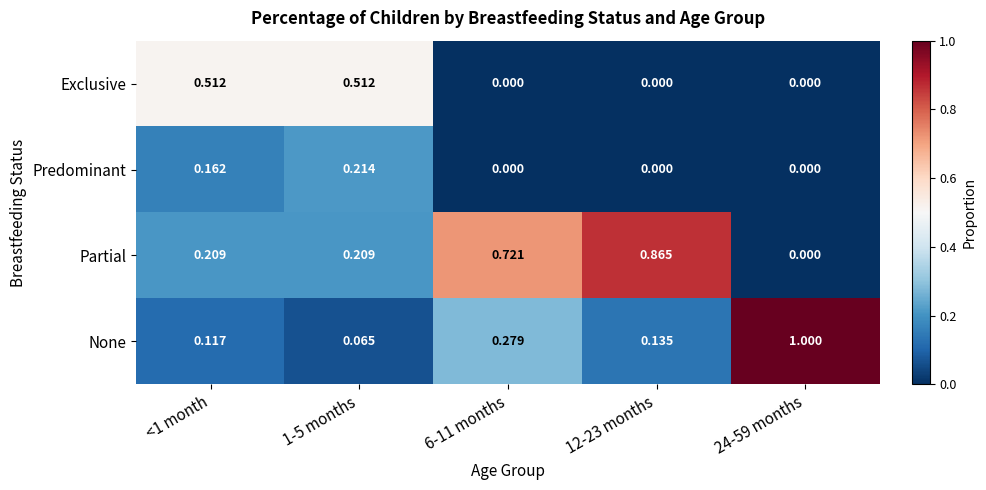

Which series has the largest total across all categories?

Partial